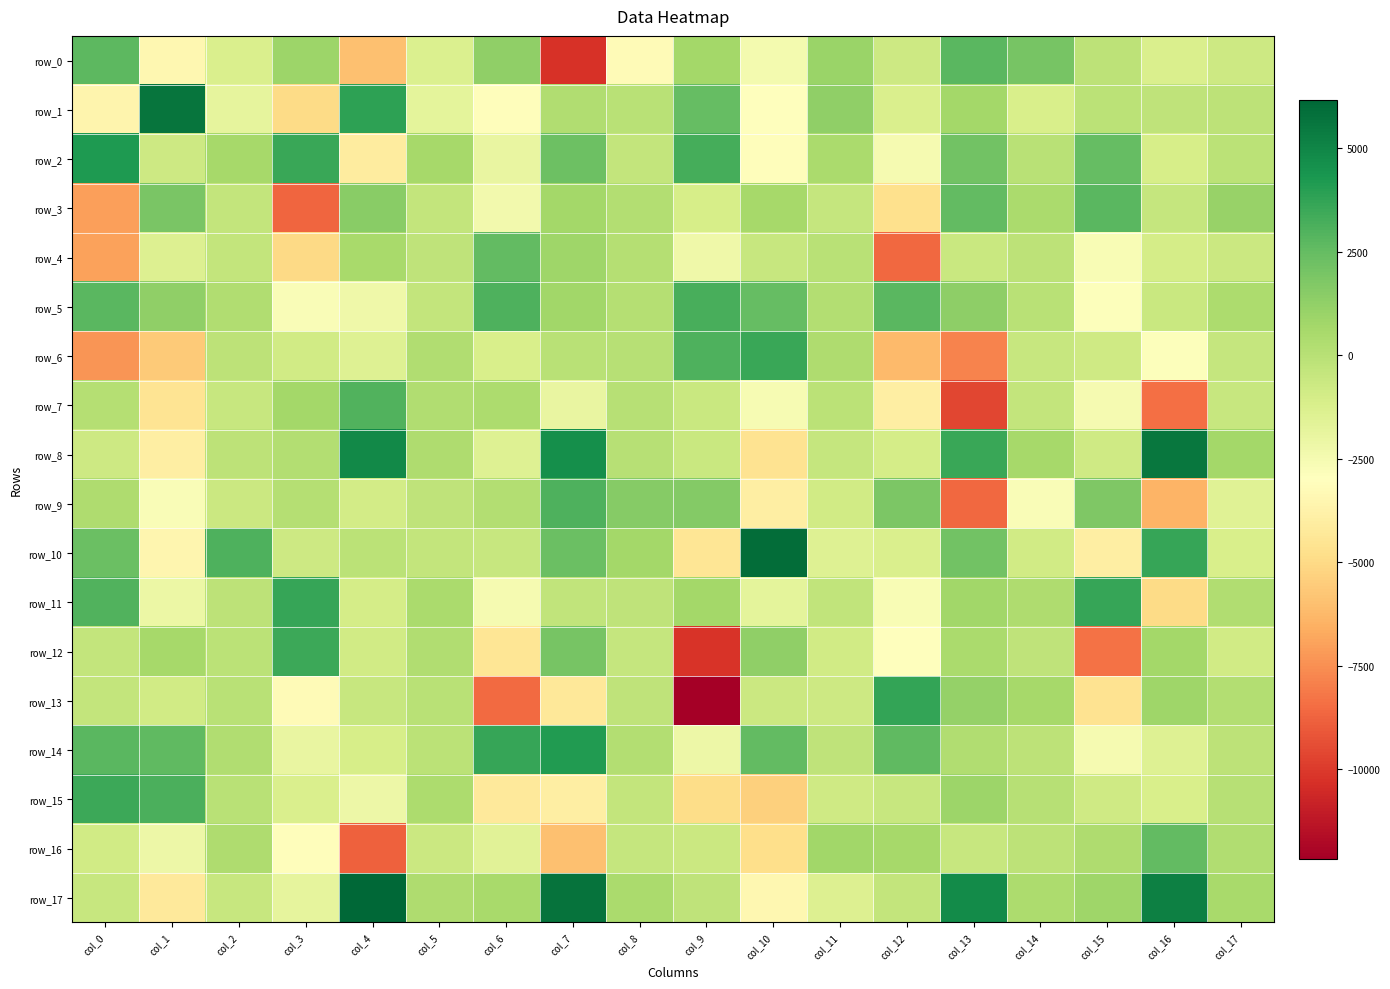

What is the difference between the row_13 values at col_13 and col_17?

870.4